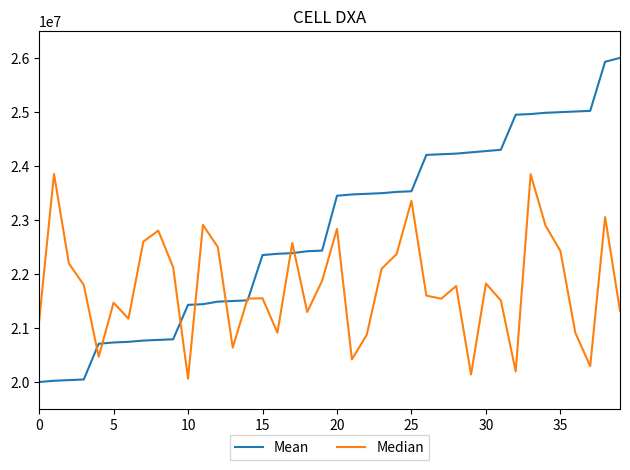

What is the difference between the maximum and minimum values in the Mean series?

6000000.0